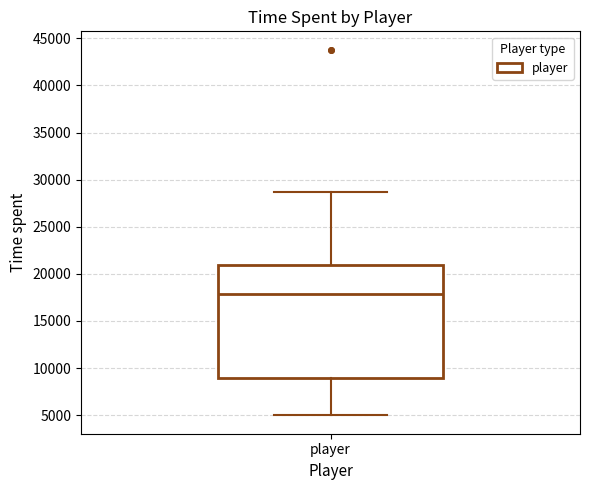

Read this box plot against the y-axis: the position of the median line, the range covered by the box, and the ends of both whiskers. The values are not printed on the chart, so give them approximately, as read against the axis.

median 18000, box 9000 to 21000, whiskers 5000 to 28500